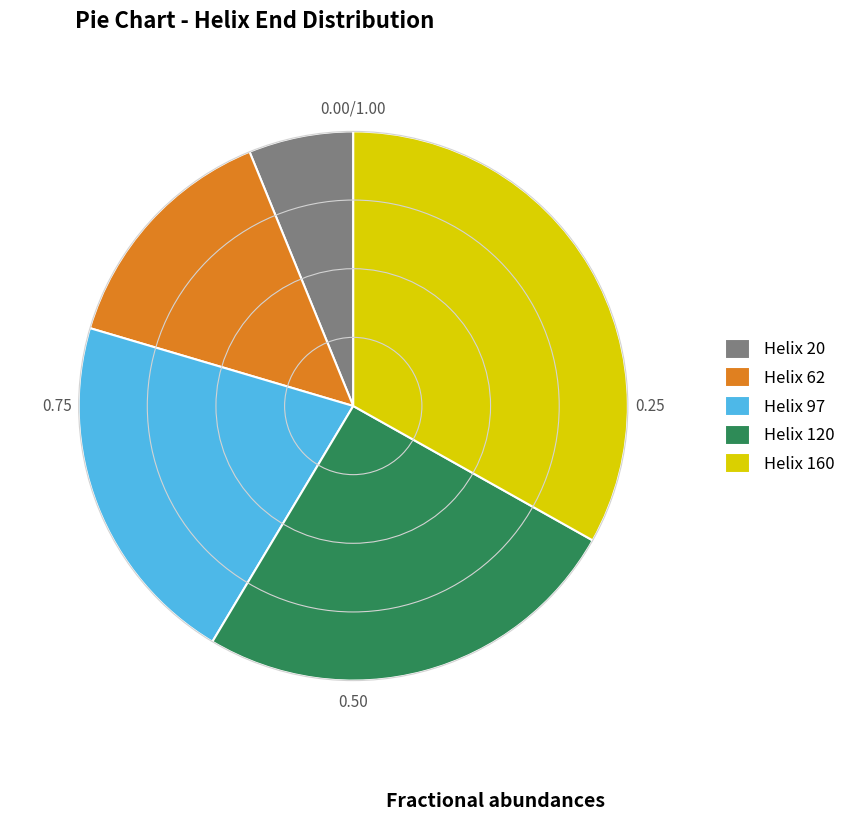

True or false: Helix 160 accounts for 33% of the total.

True